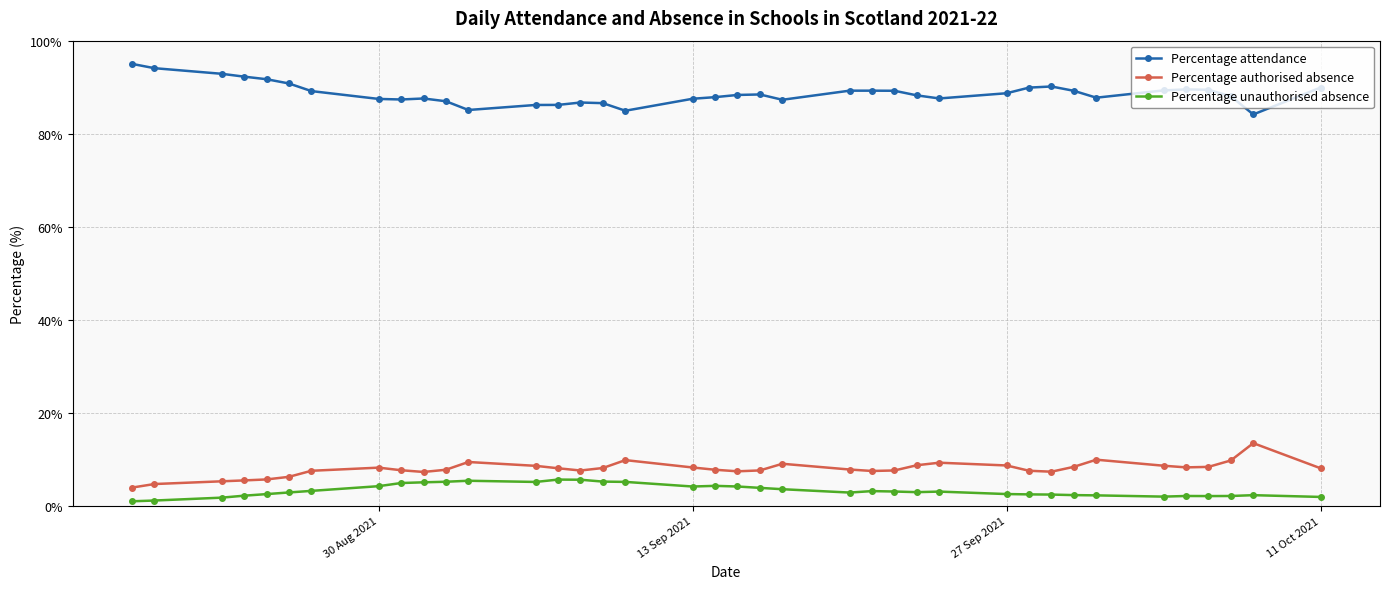

What is the greatest value displayed?

95.0